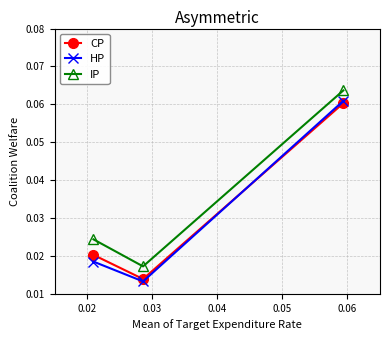

How many lines are shown in the chart?

3